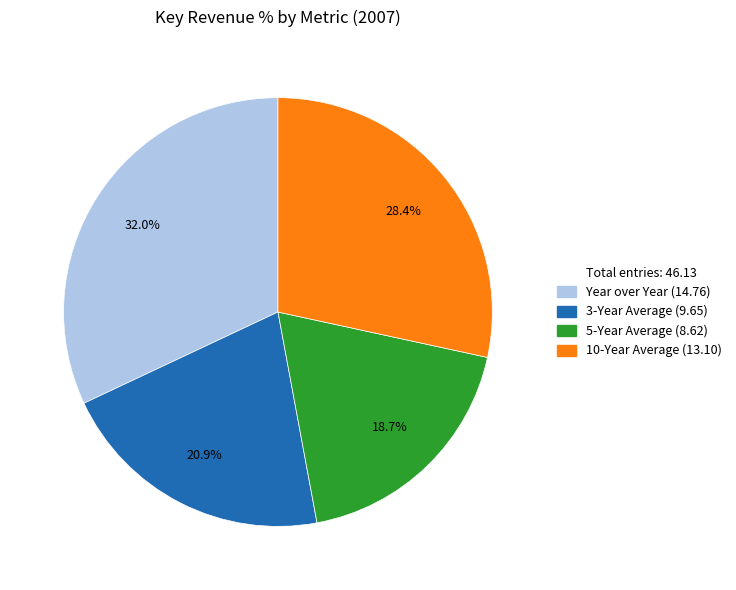

Does any single category account for the majority?

No